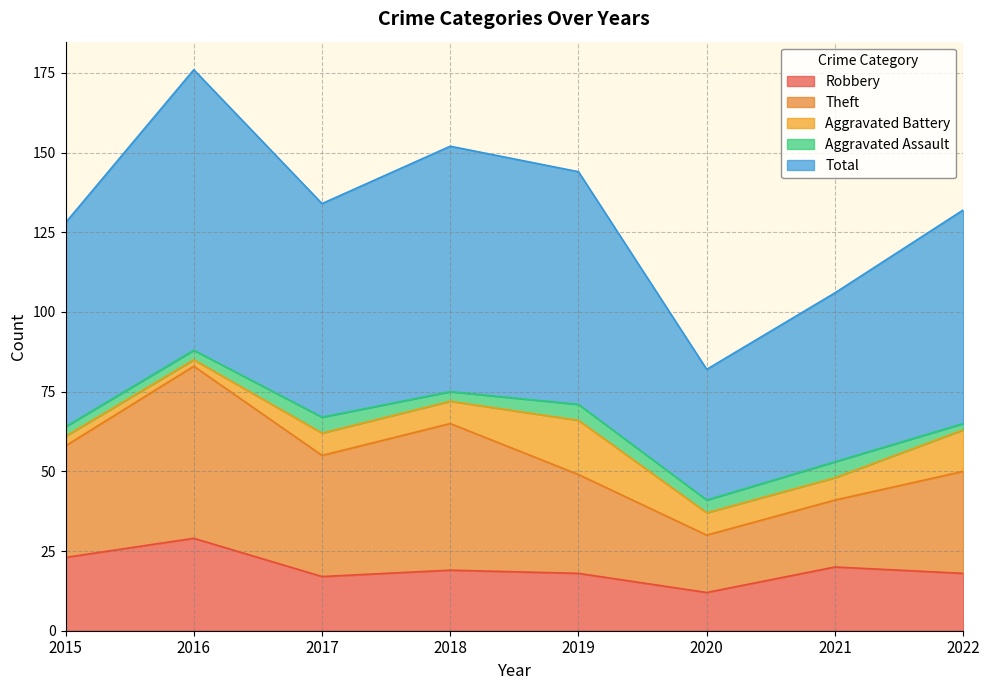

What is the sum of the Aggravated Battery values at 2021 and 2022?

20